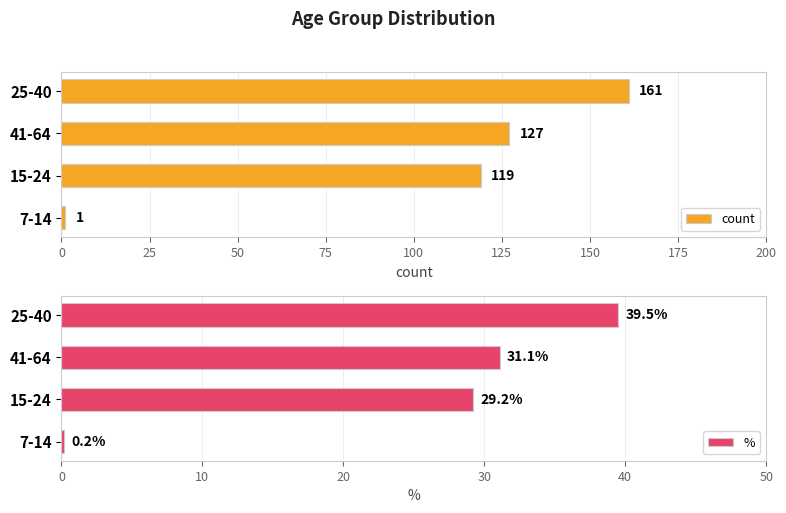

What is the average value of the % series?

25.0